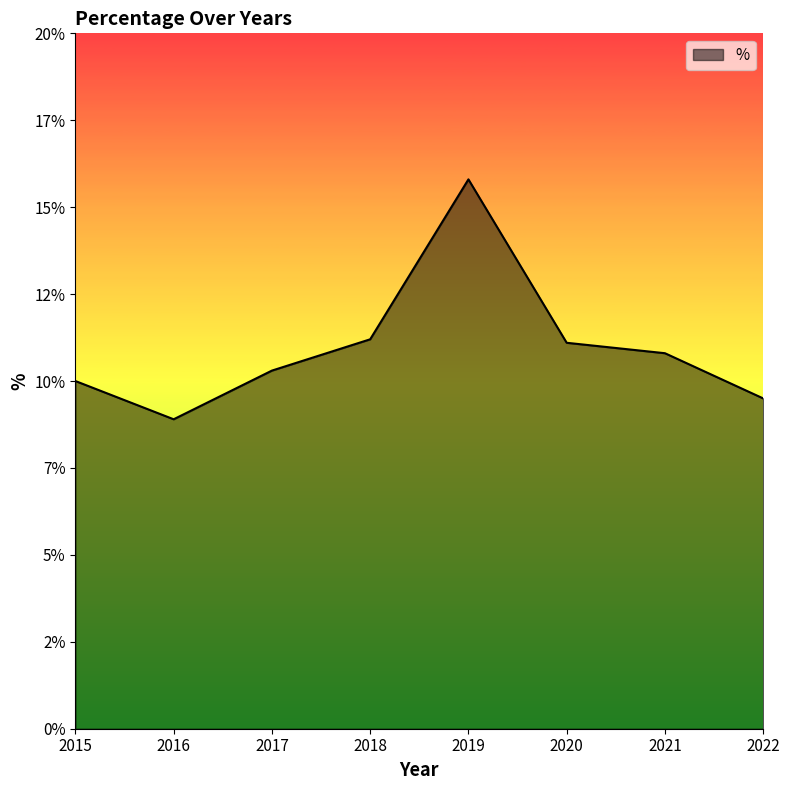

Which category has the highest value across all series?

2019